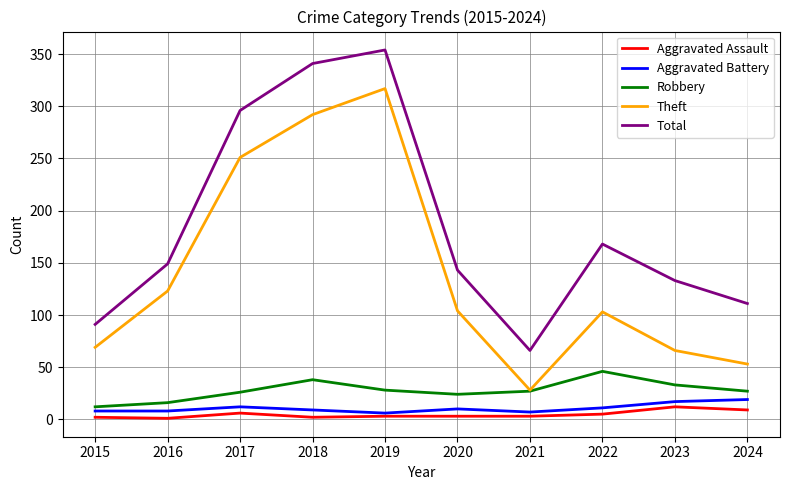

At which category does the chart reach its peak across all series?

2019